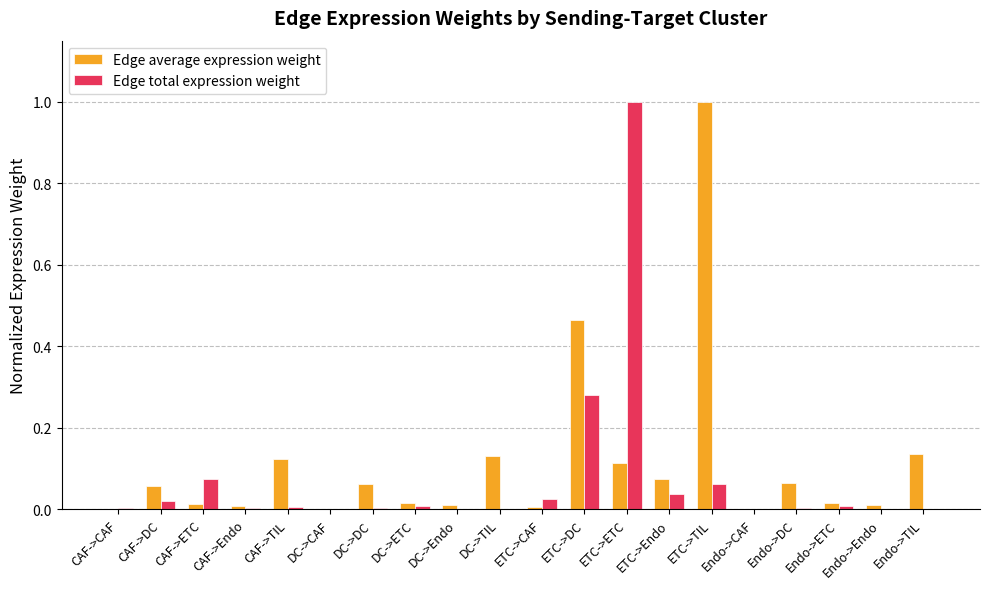

What is the maximum value shown in the chart?

1.0